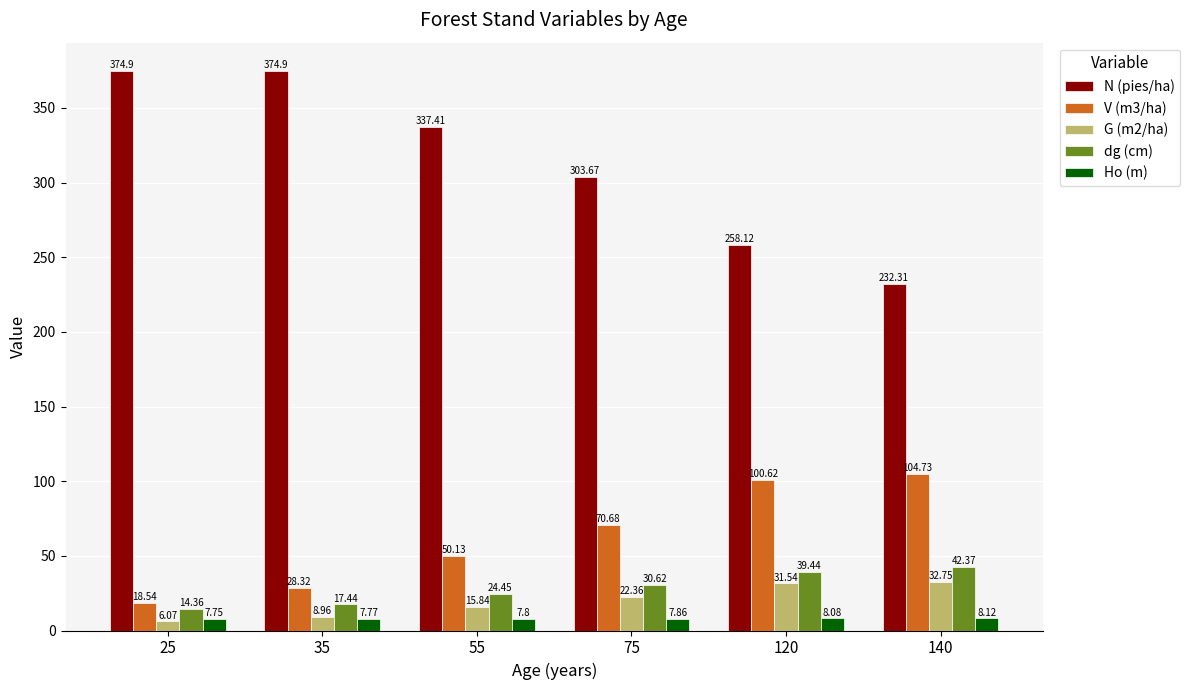

At how many categories does at least one series exceed 248?

5